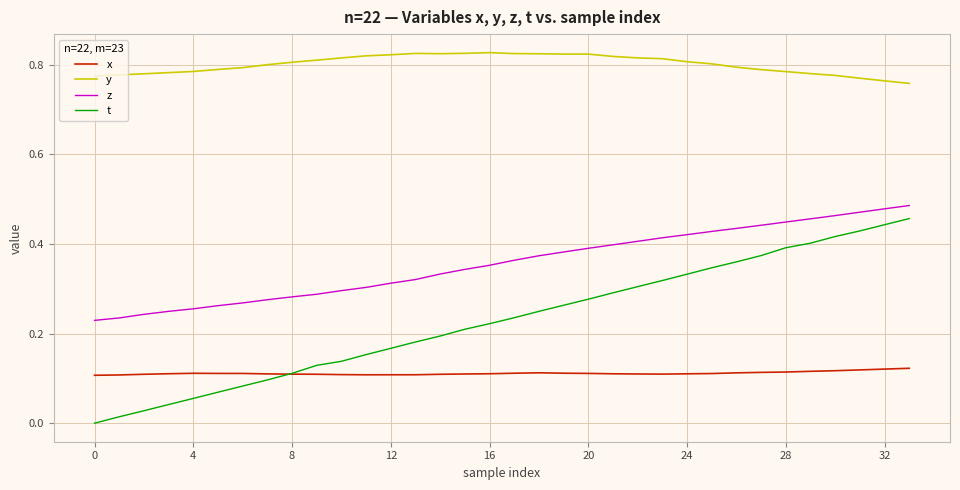

True or false: x and z intersect in this chart.

False